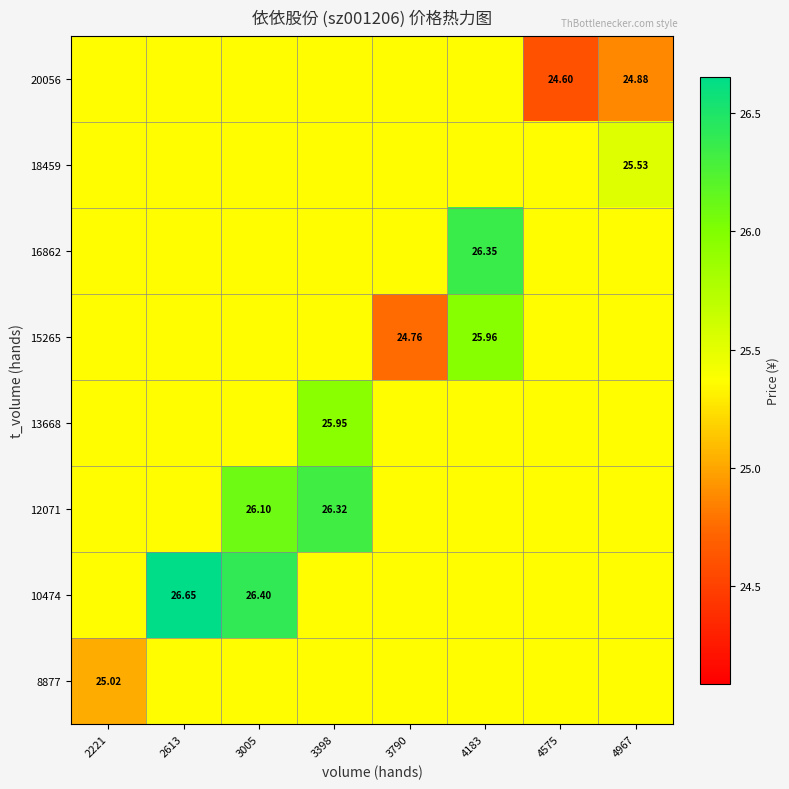

At which label does 10474 reach its peak?

2613